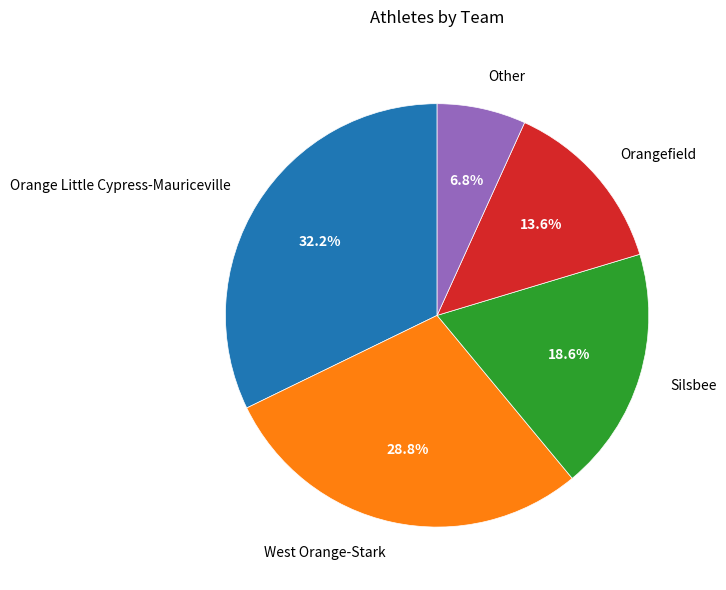

Does Silsbee represent more than half of the total?

No